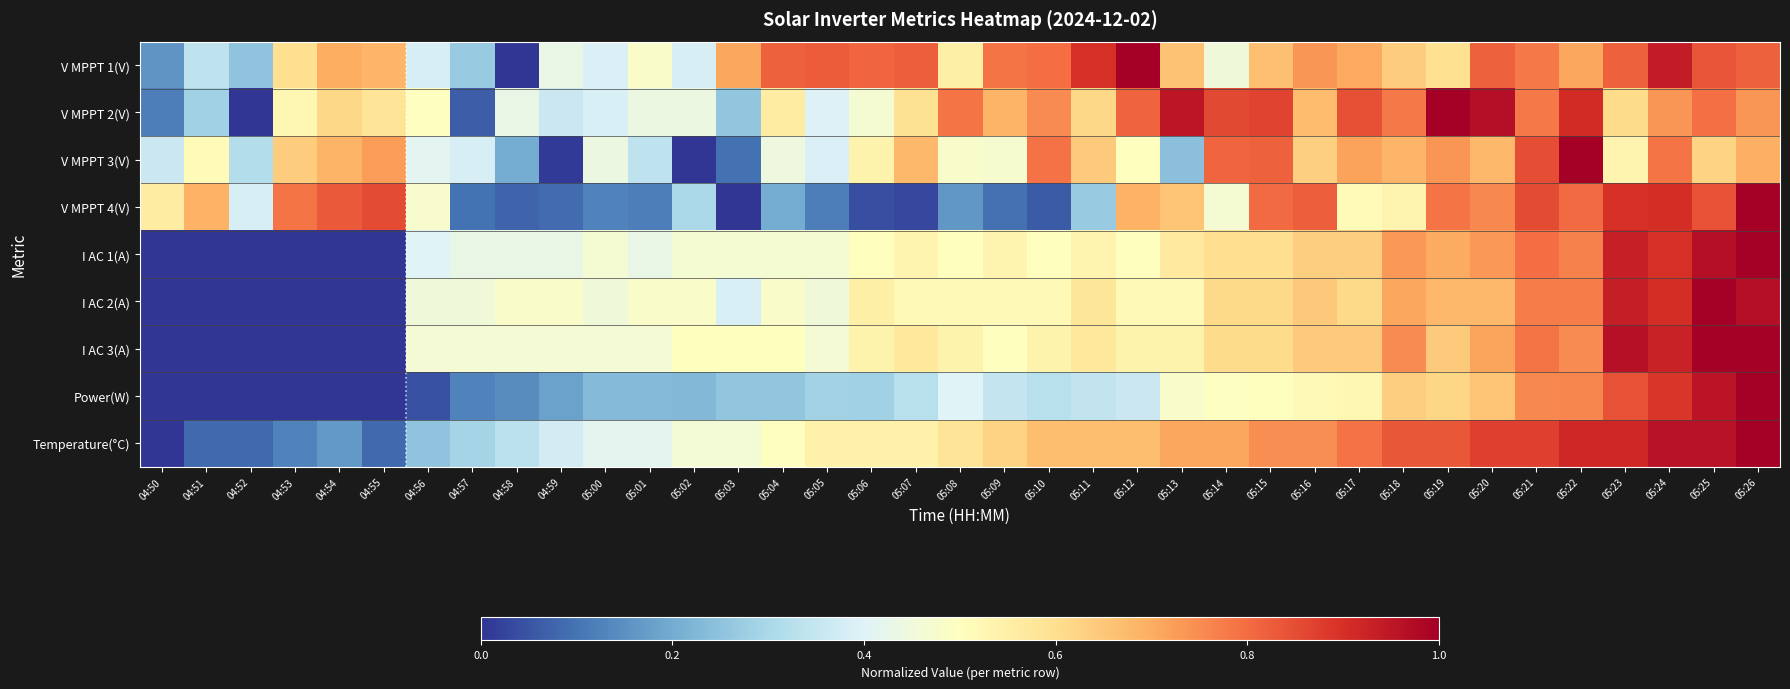

Which series has the largest total across all categories?

V MPPT 1(V)